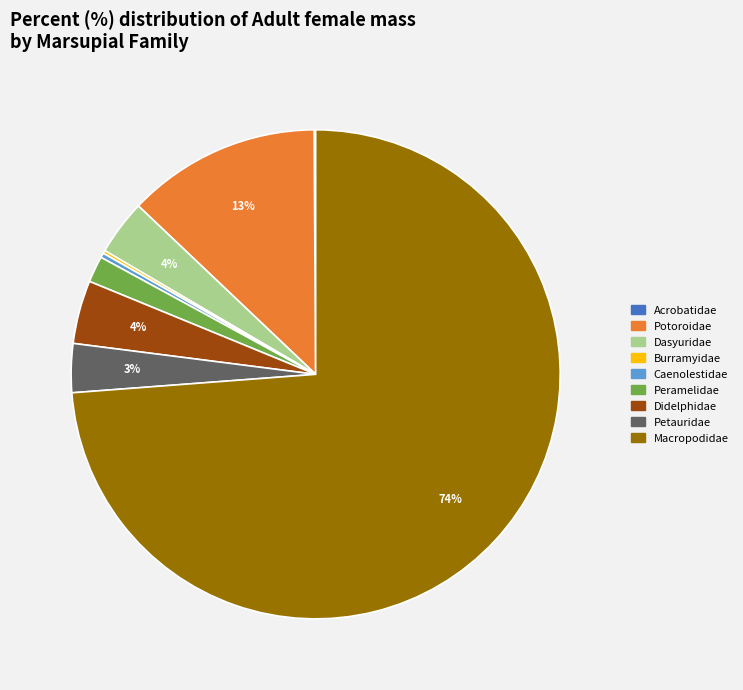

To the nearest percent, what is the average slice percentage?

11%